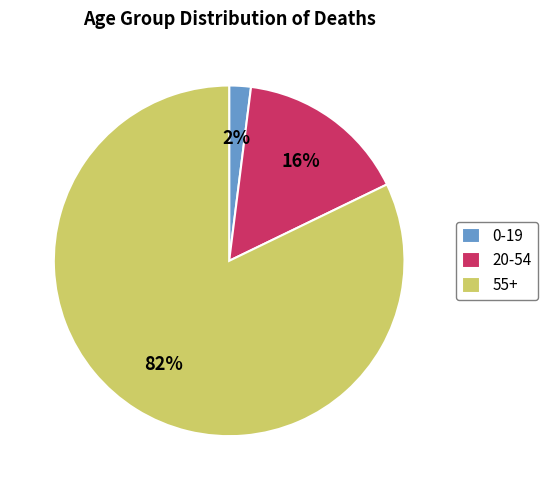

Which has a higher value, 0-19 or 20-54?

20-54